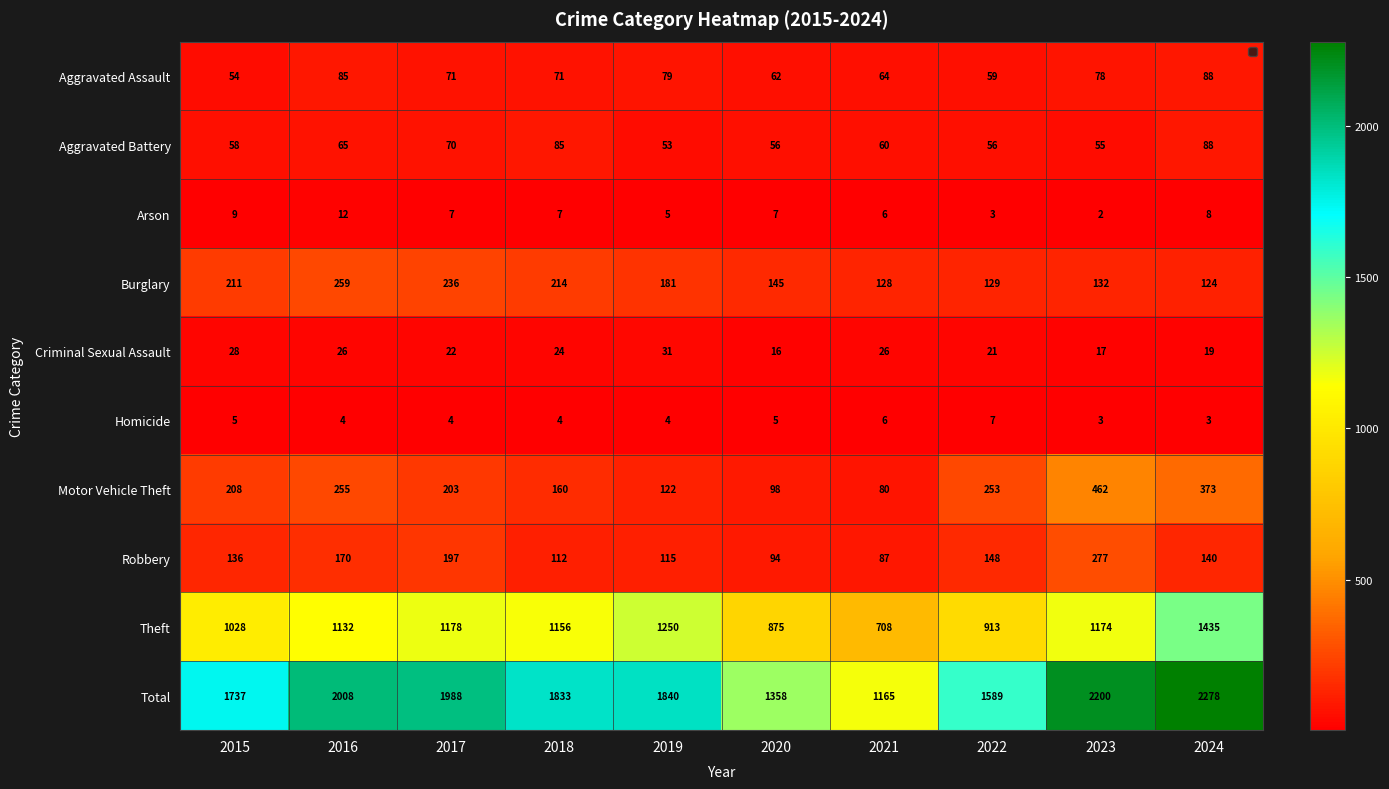

Which series has the widest spread of values?

Total